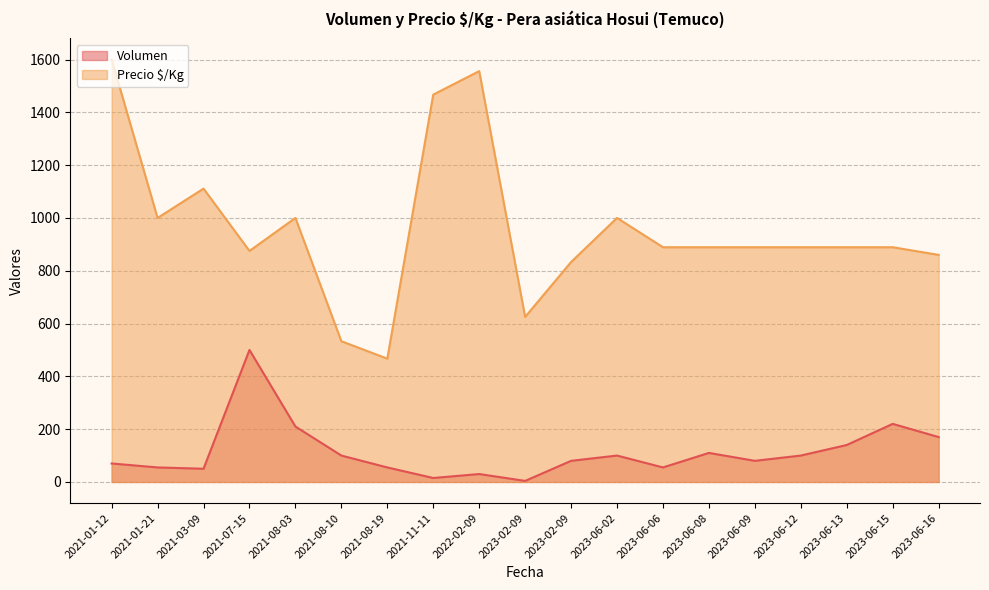

What are all the series names shown in the legend?

Volumen, Precio $/Kg